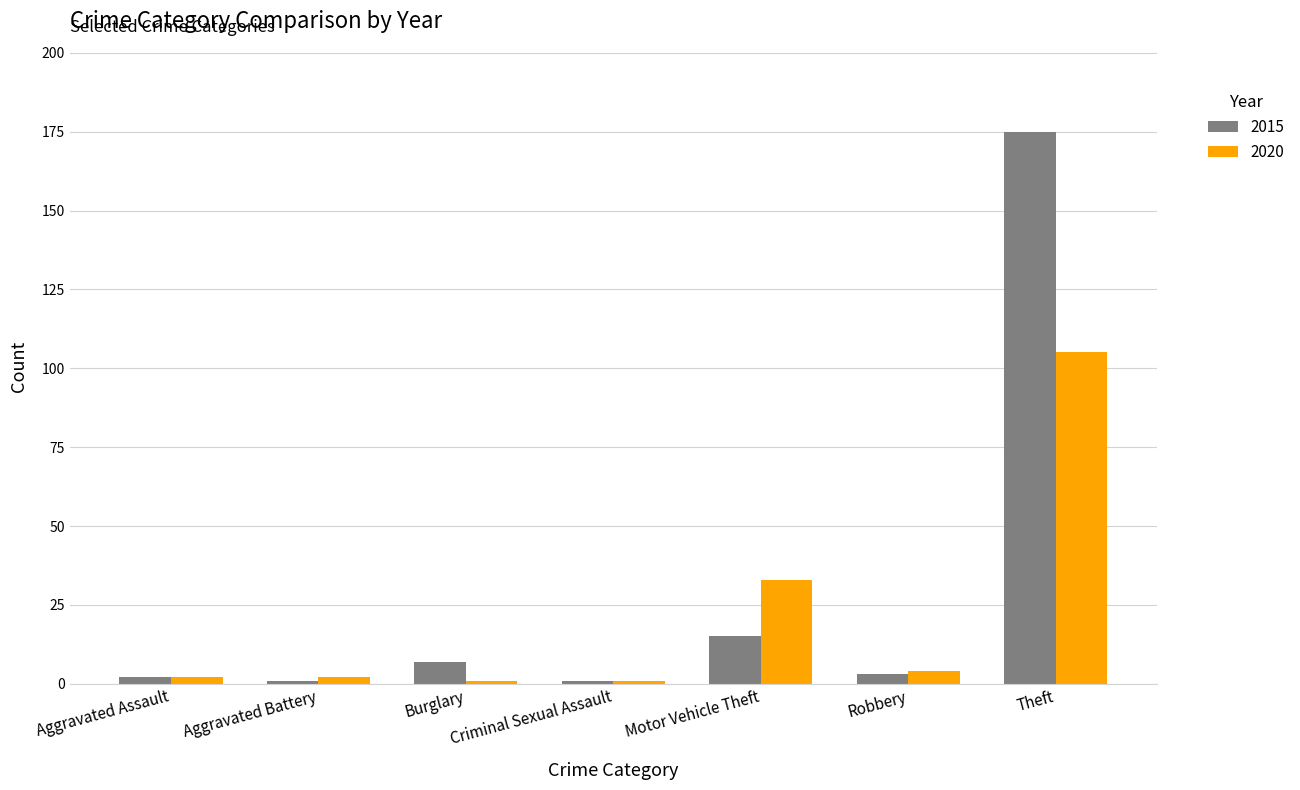

What is the sum of all 2020 values?

148